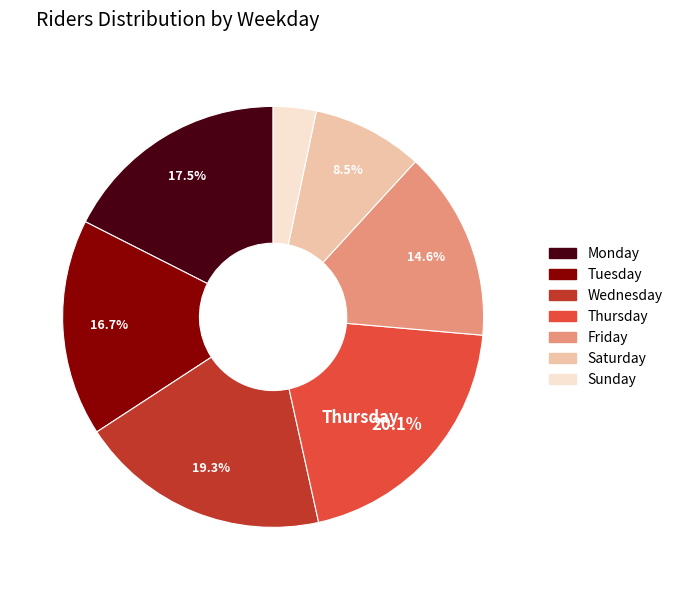

Is there a majority slice in this chart?

No